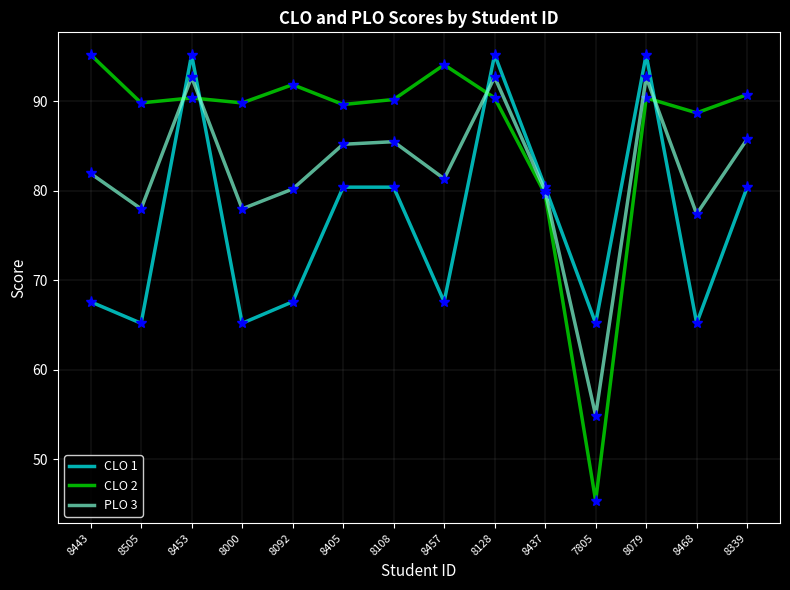

At how many categories does at least one series exceed 83?

12